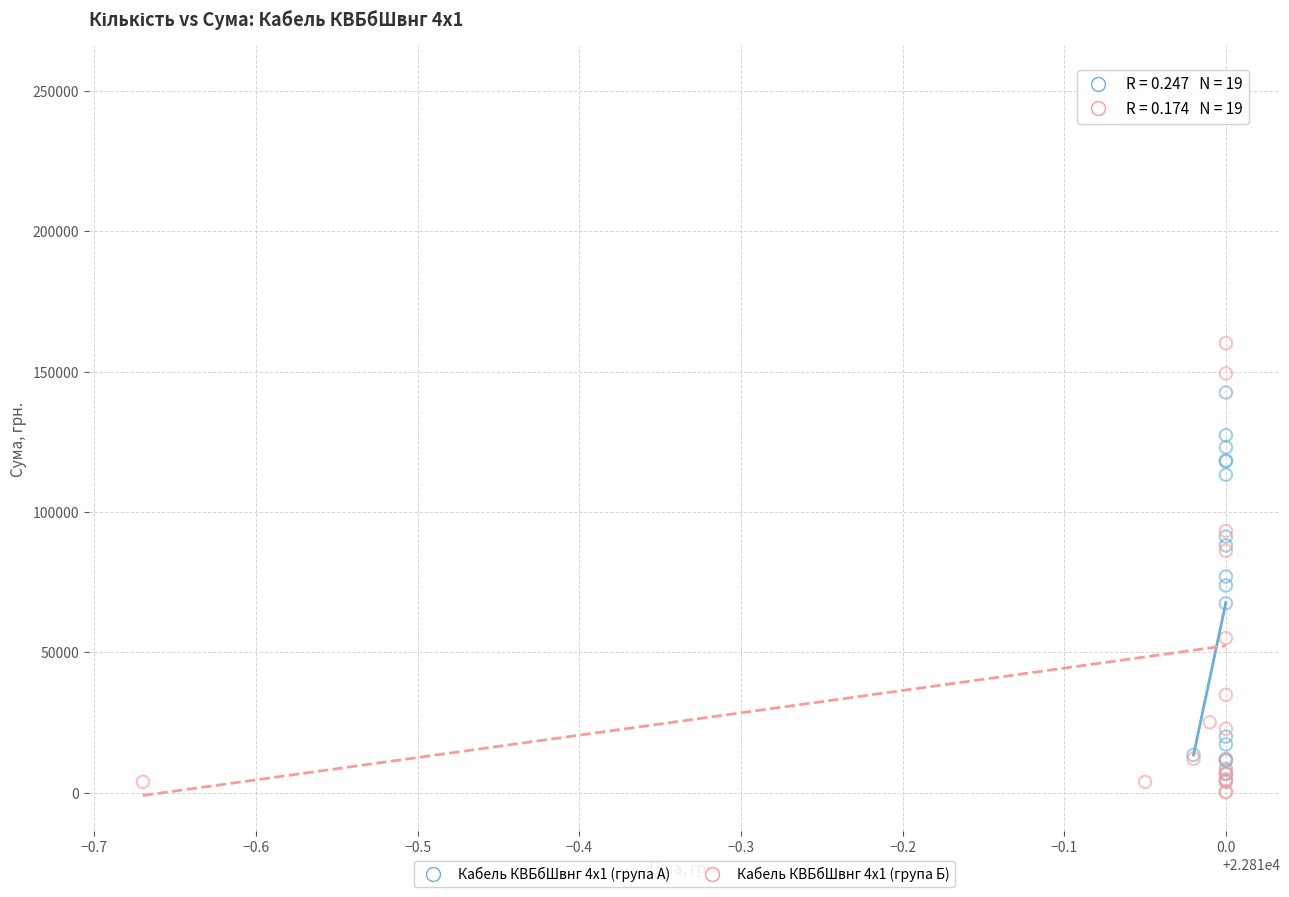

Which series reaches the maximum Y coordinate?

Кабель КВБбШвнг 4х1 (група Б)